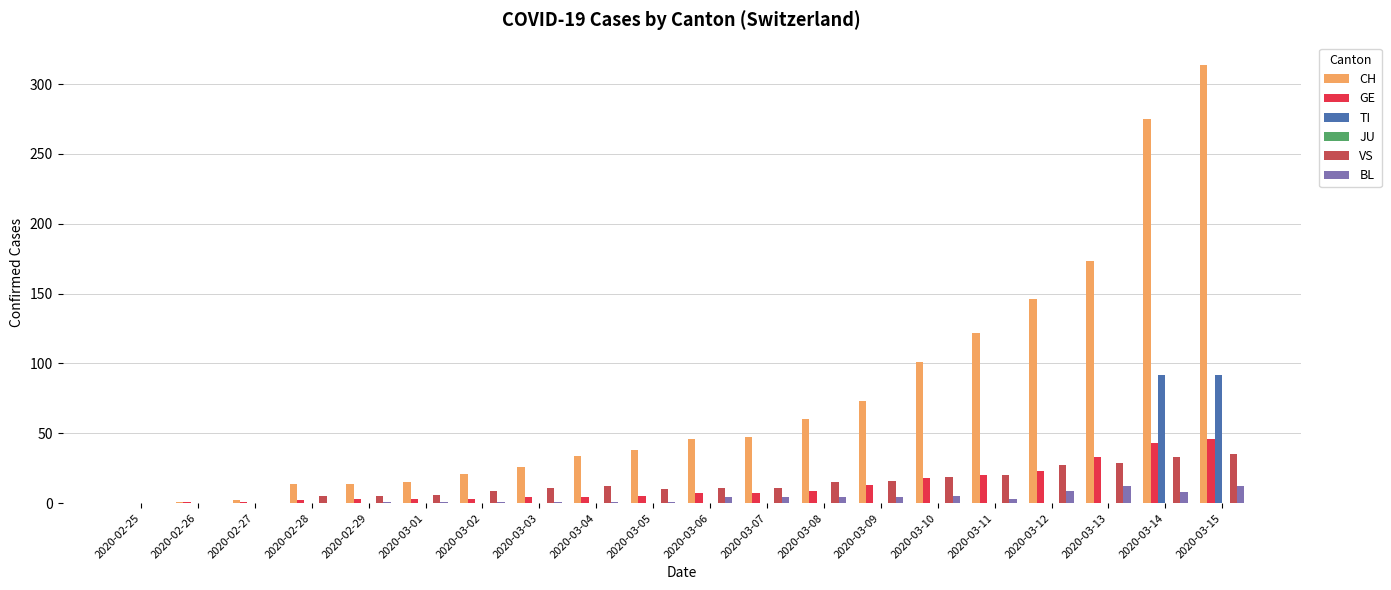

What is the maximum value shown in the chart?

314